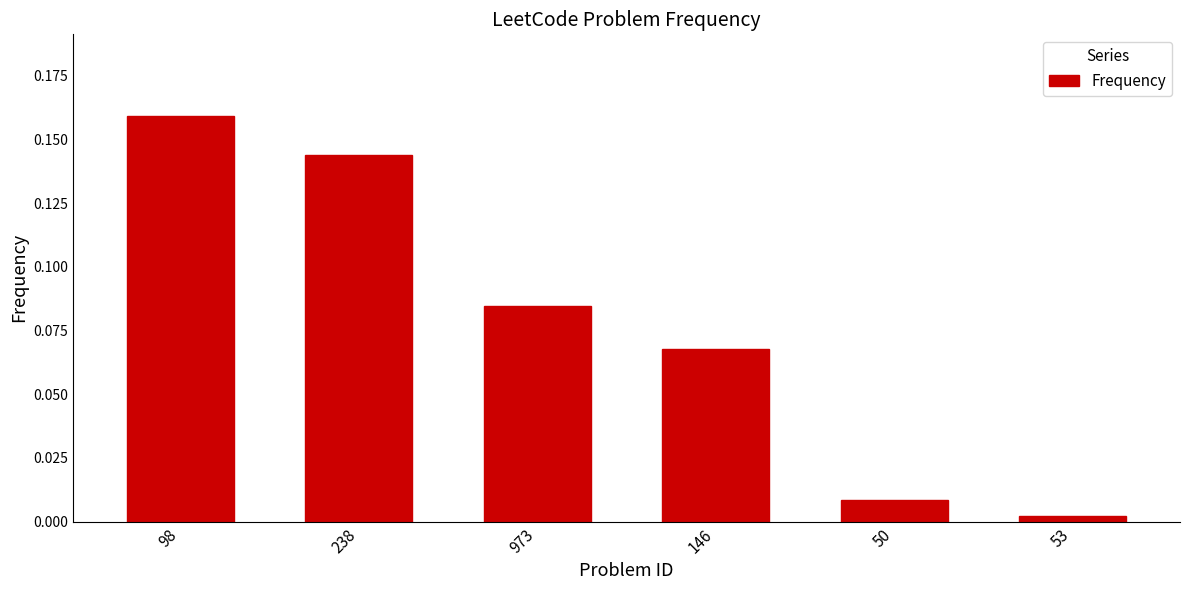

List the labels in order of value, smallest first.

53, 50, 146, 973, 238, 98